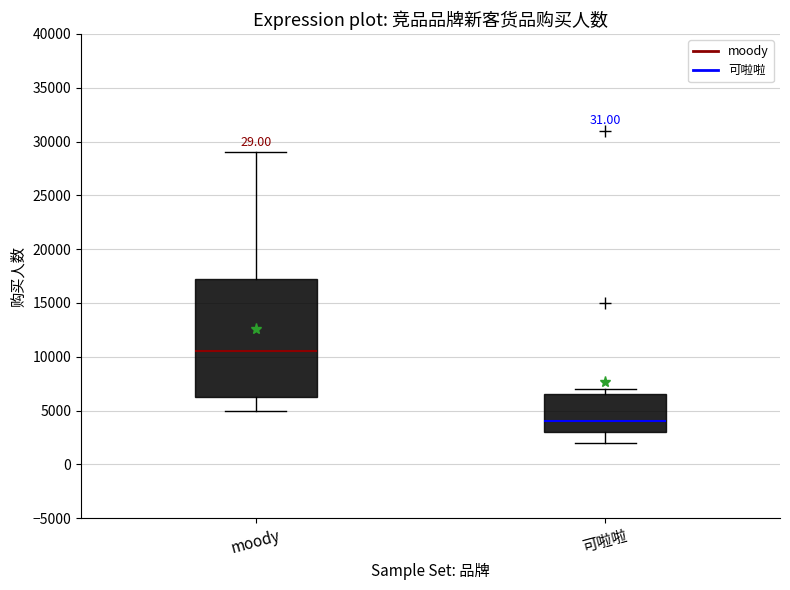

Which box is the tallest, from its lower edge to its upper edge?

moody